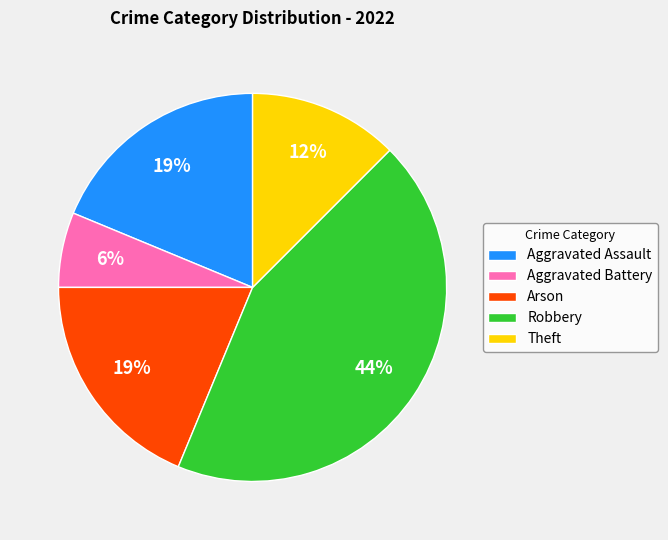

Which slice is the largest?

Robbery